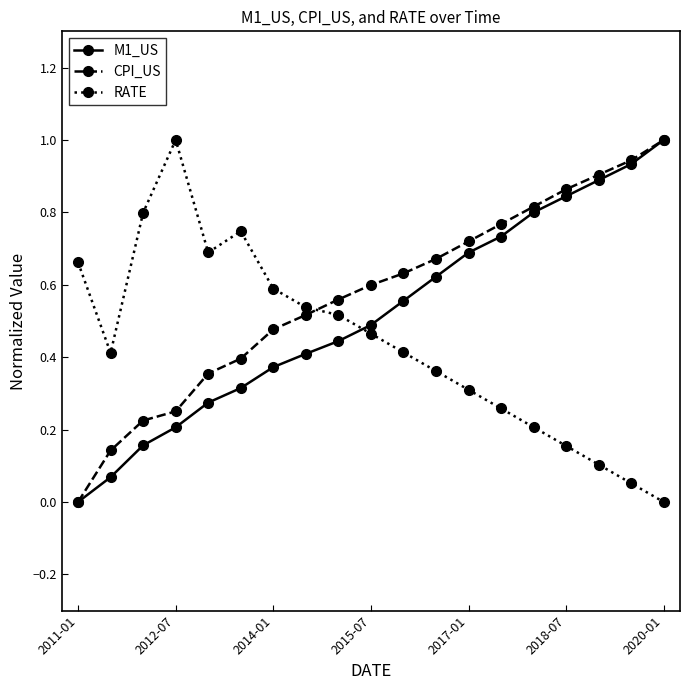

True or false: CPI_US has more than 2 points higher than both neighbors.

False